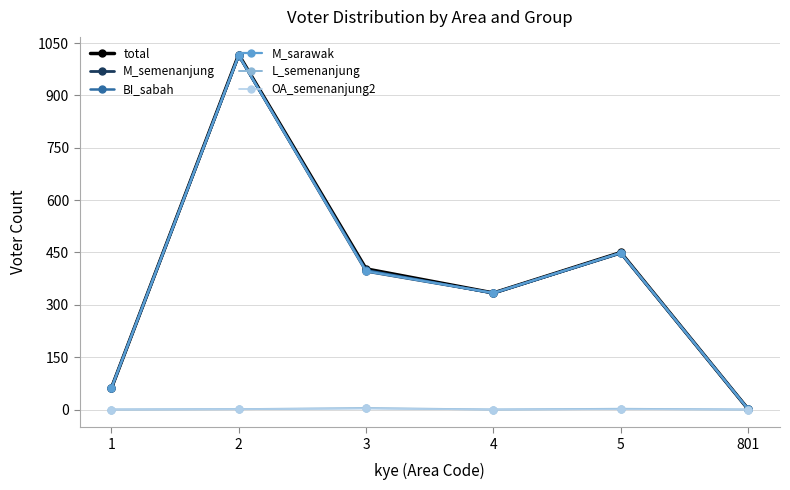

Count the number of categories in the chart.

6